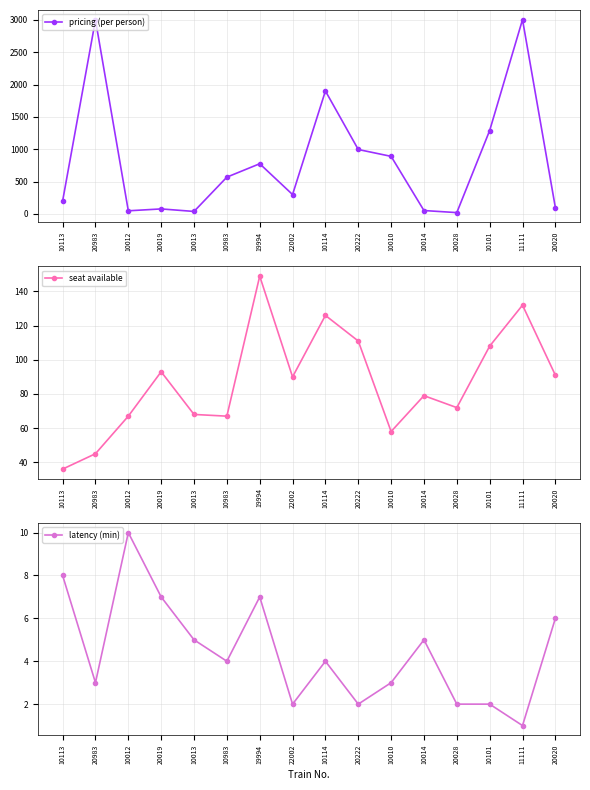

Rank the series by their maximum value, from highest to lowest.

pricing (per person), seat available, latency (min)